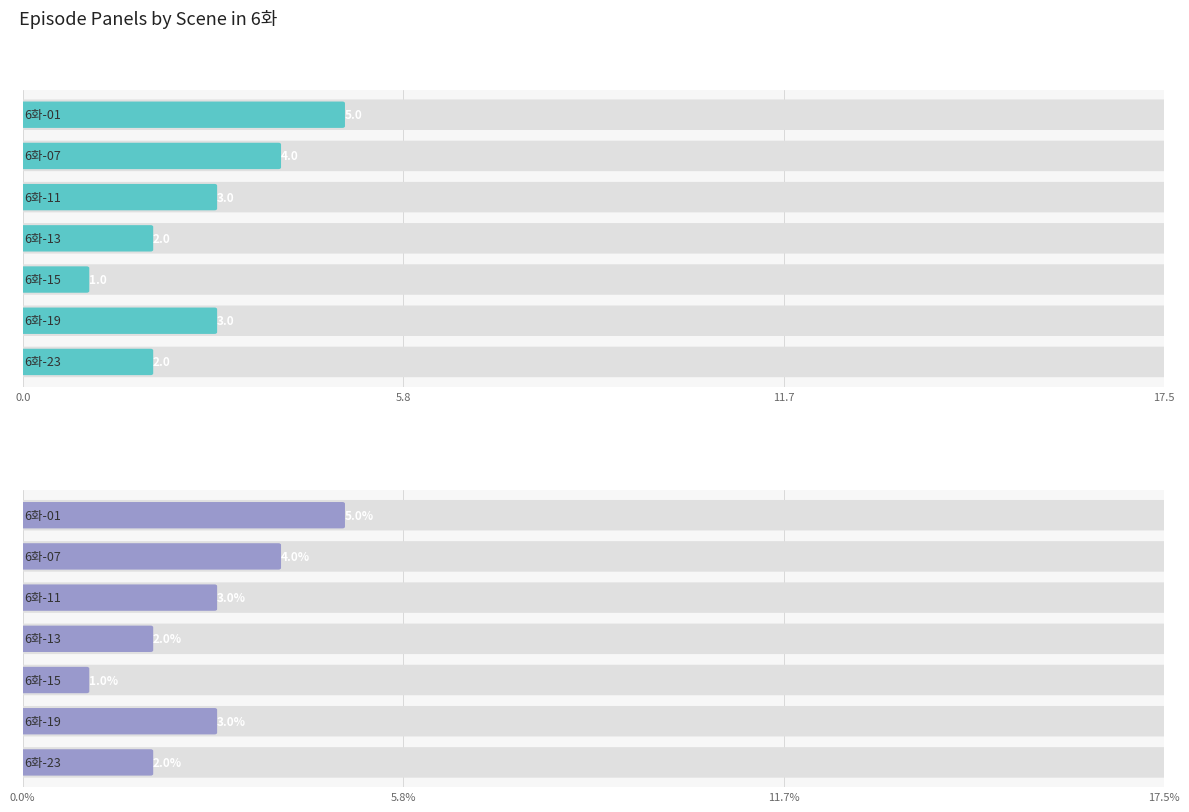

How many lines are shown in the chart?

1